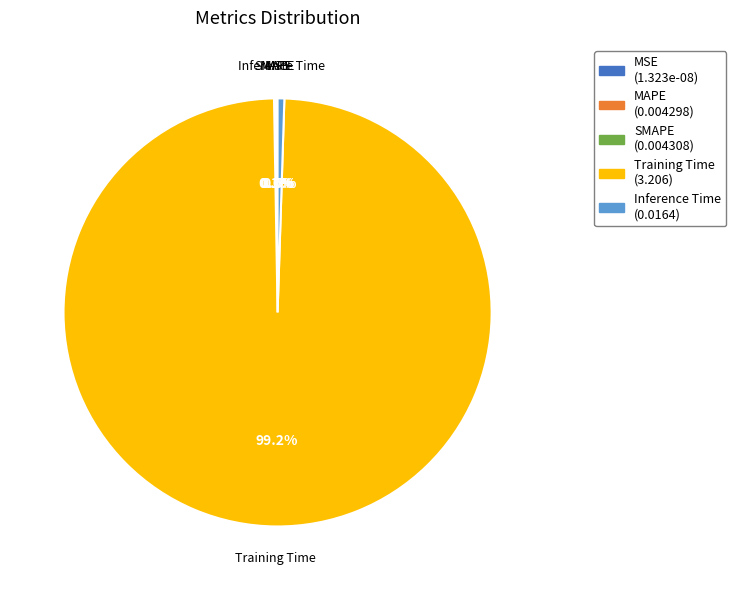

The MSE slice represents 0% of the pie. True or false?

True